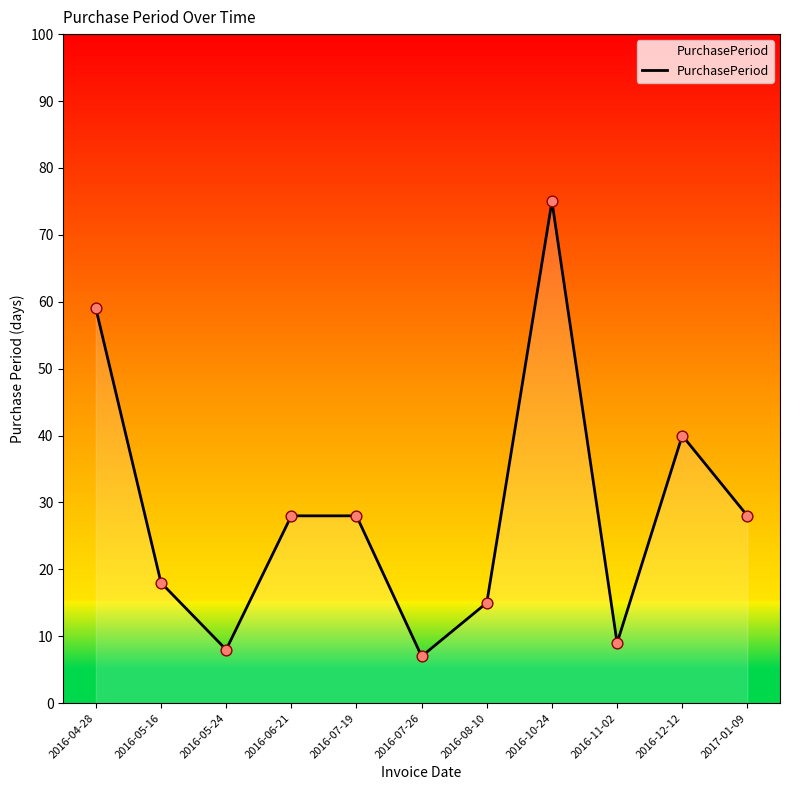

What is the ratio of the value at 2016-11-02 to the value at 2016-10-24?

0.1